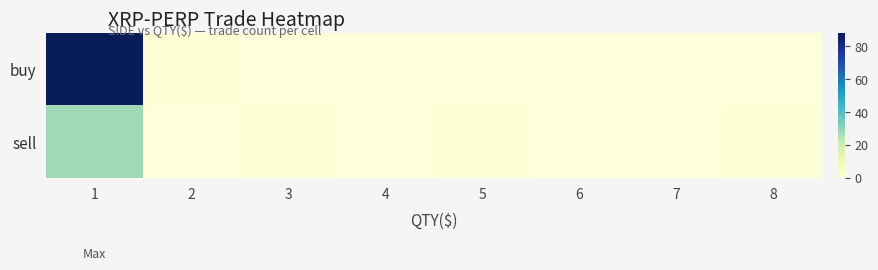

Which label corresponds to the largest value in the chart?

1